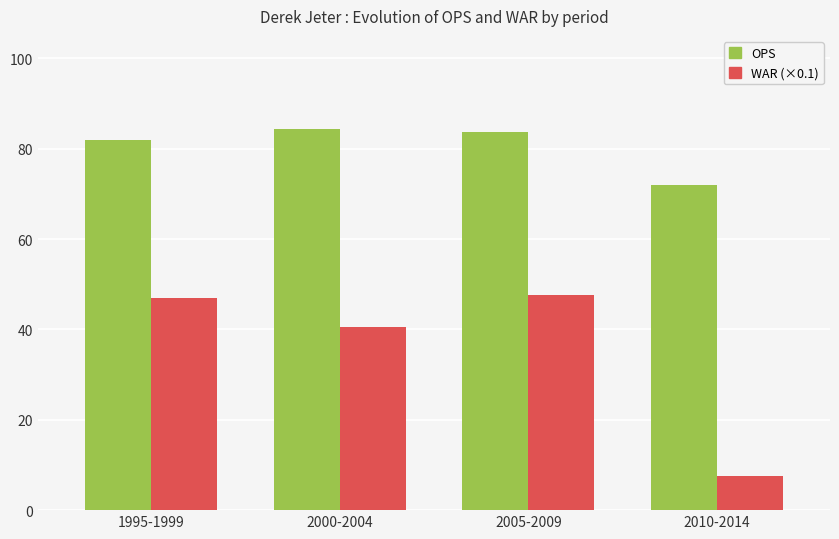

Are the bars grouped side by side (vs. stacked)?

Yes